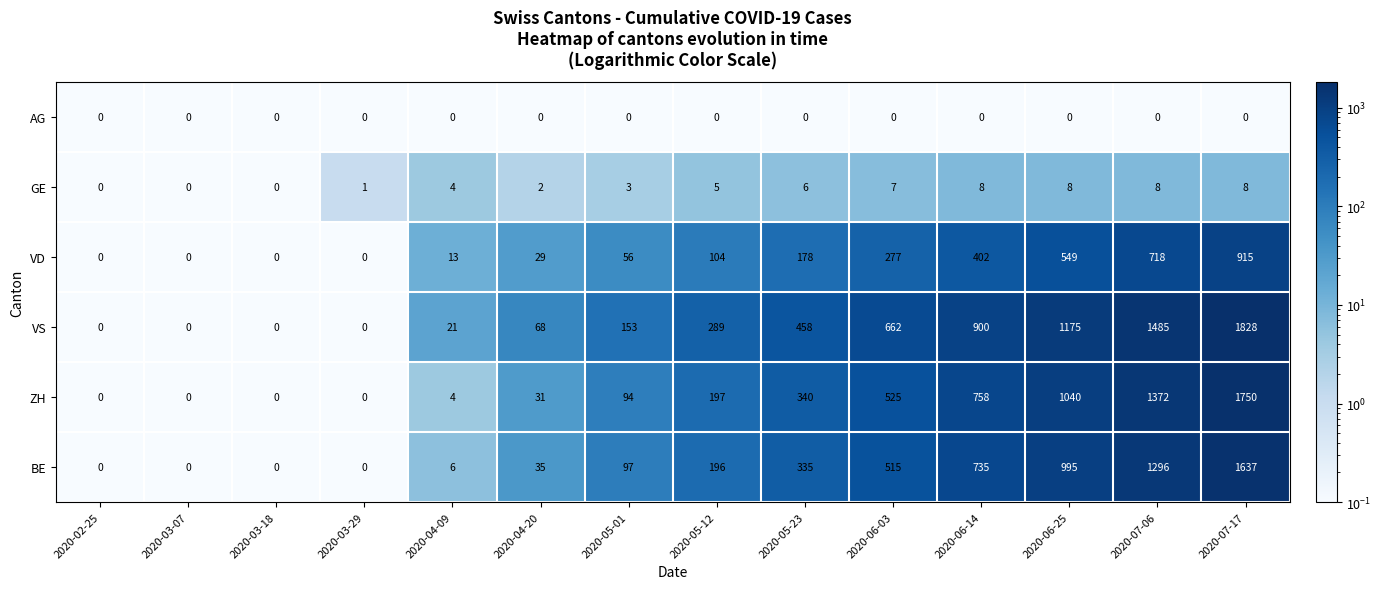

Is it true that VD equals 402 at 2020-06-14?

True